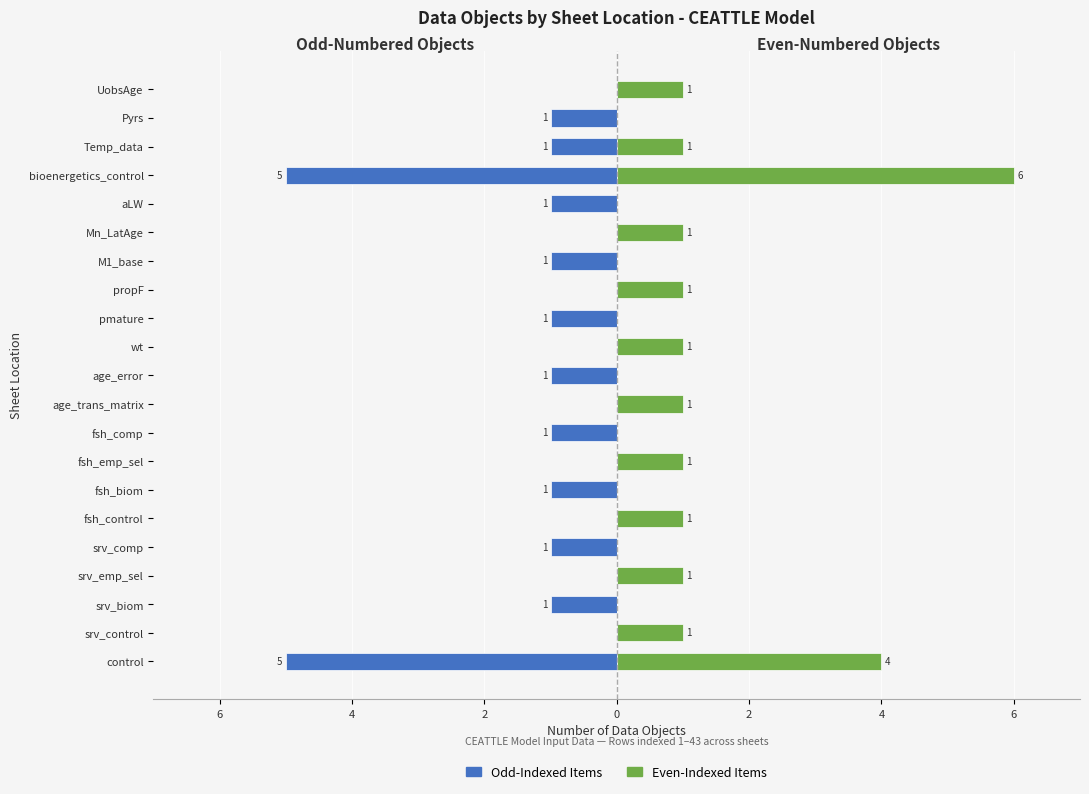

What is the difference between the Object Index (Even) values at pmature and Mn_LatAge?

1